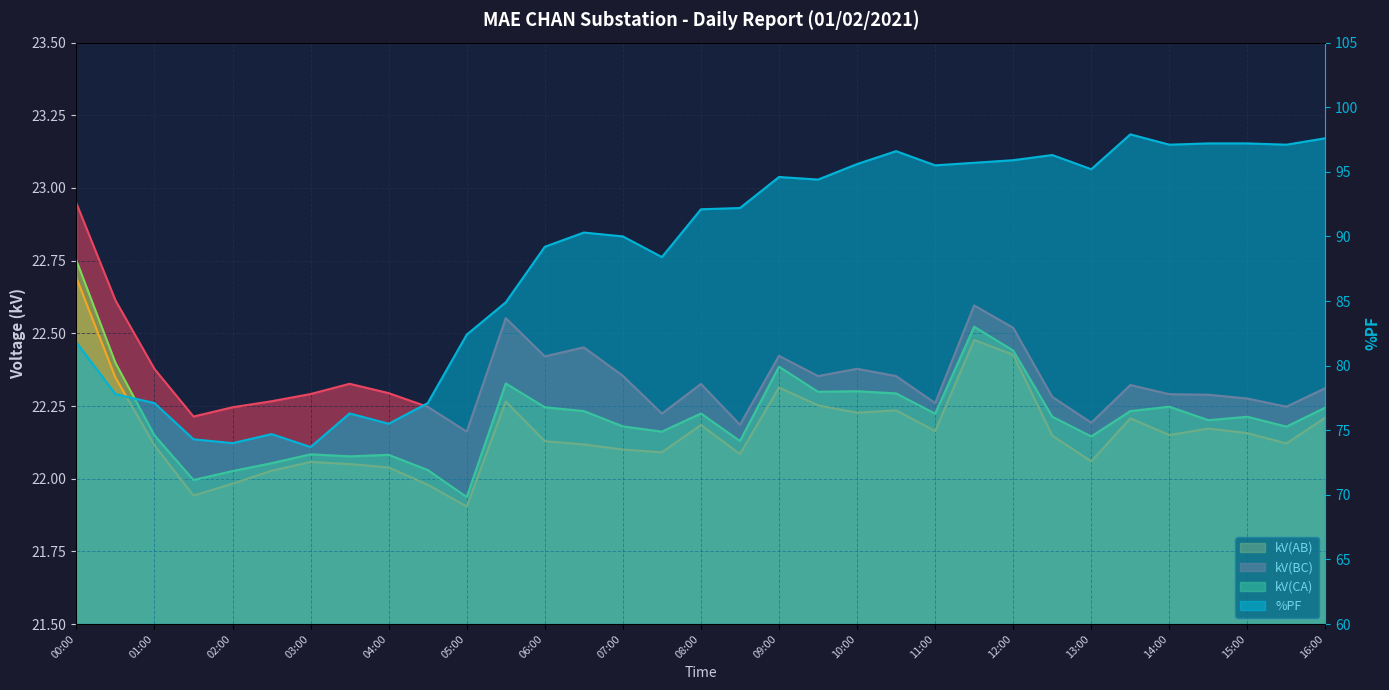

How many values in the kV(CA) series exceed 22?

31